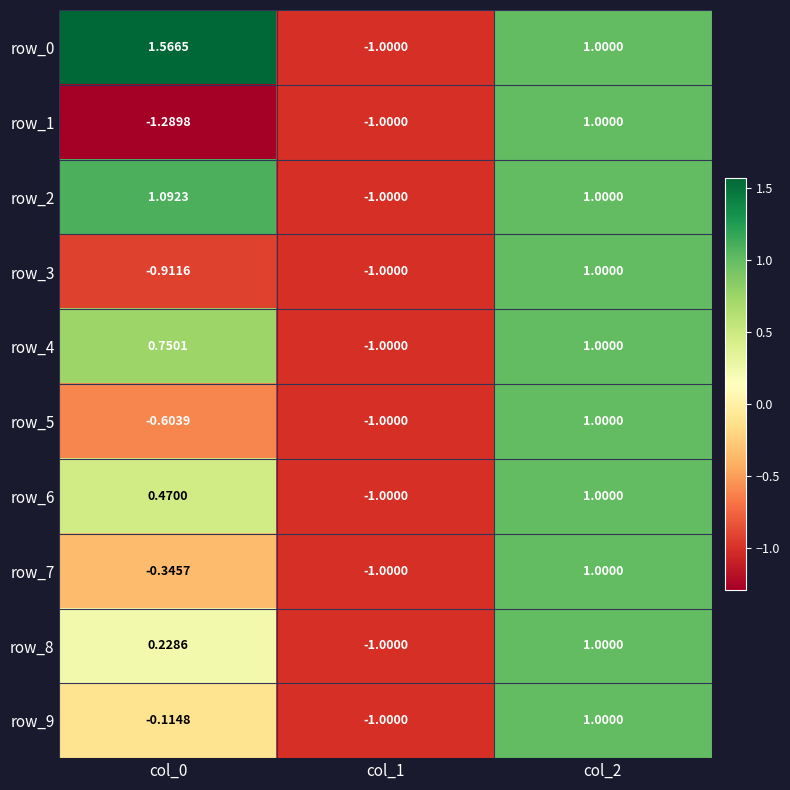

Is the value of row_4 at col_1 greater than the value of row_0 at col_2?

No